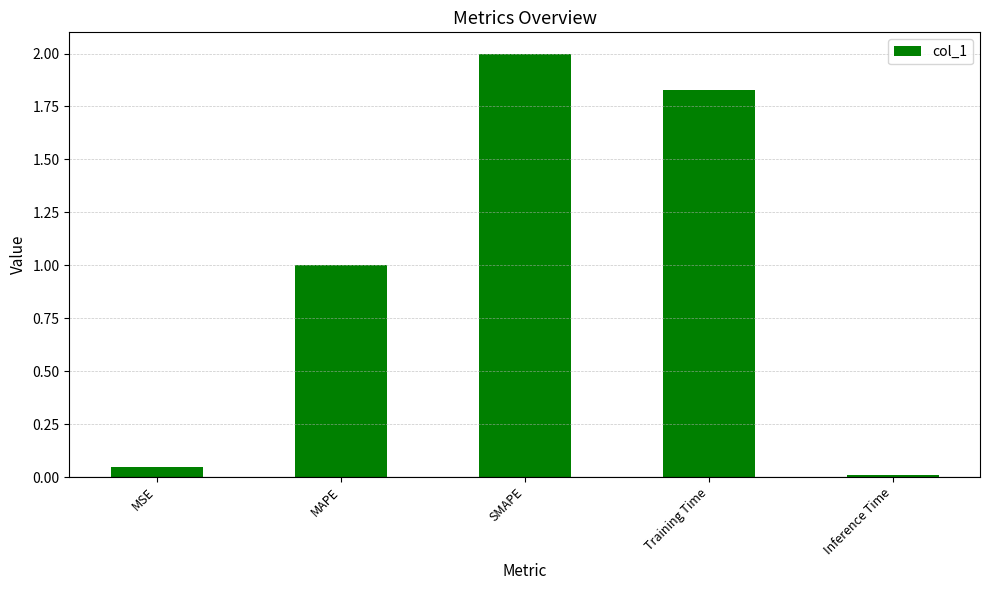

At which category does the chart reach its peak across all series?

SMAPE